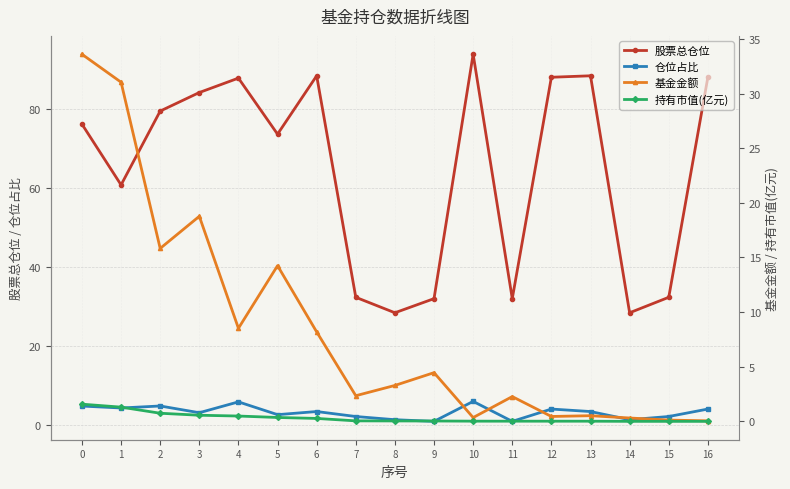

What is the approximate value of 股票总仓位 at 3?

84.1